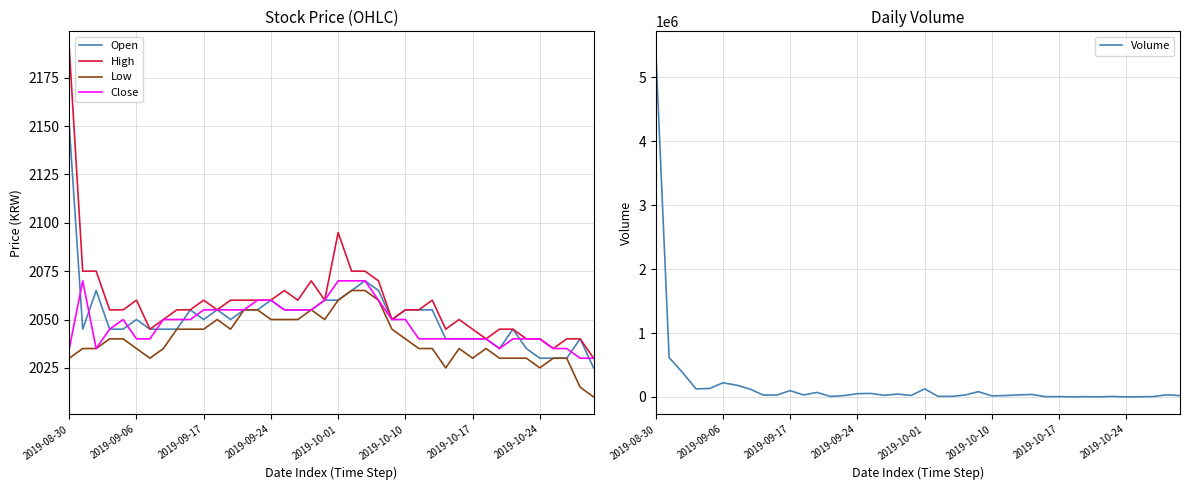

What is the difference between the maximum and minimum values in the Open series?

125